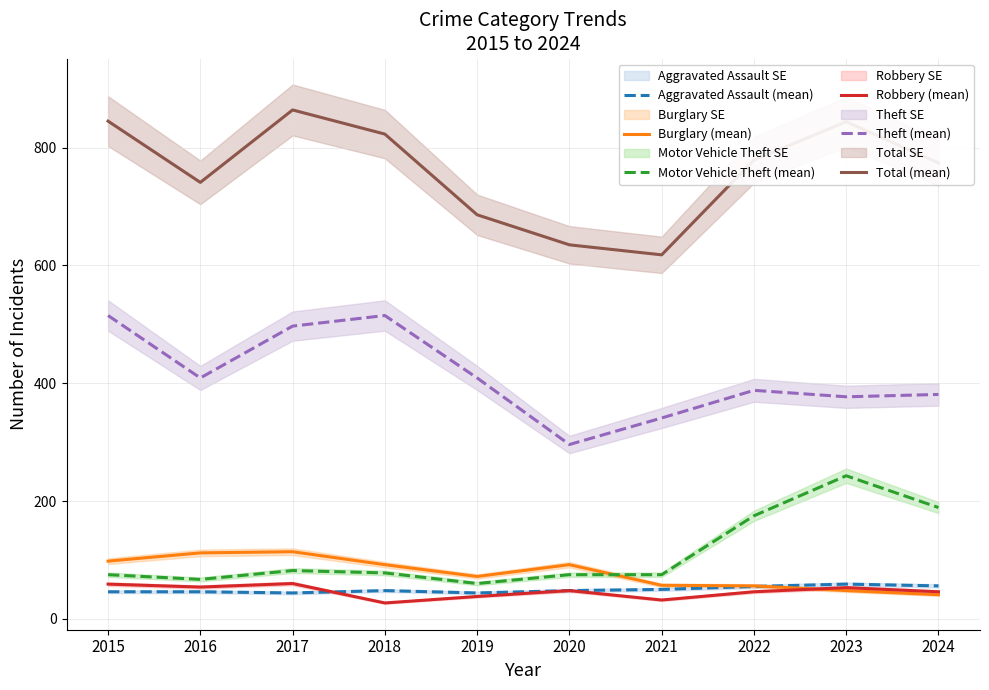

True or false: Aggravated Assault (mean) has a value of 46 at 2015.

True